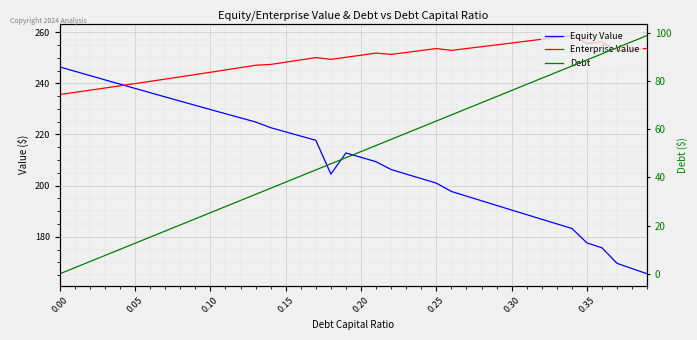

True or false: Equity Value and Debt cross at least once.

False